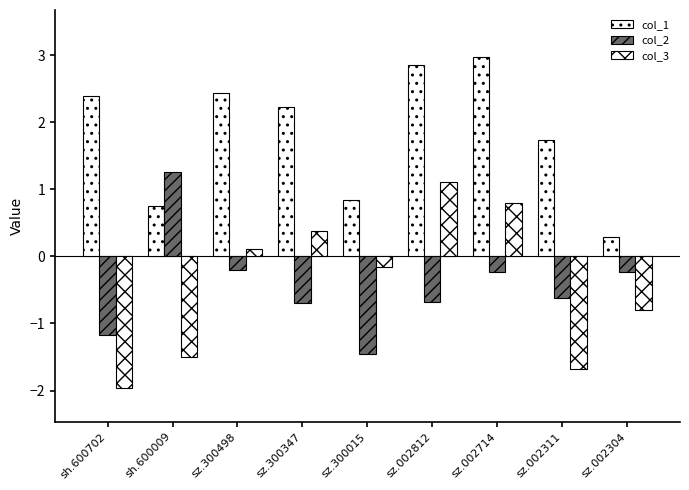

Reading left to right, extract all data points from this chart.

col_1: 2.4	0.8	2.4	2.2	0.8	2.8	3.0	1.7	0.3
col_2: -1.2	1.3	-0.2	-0.7	-1.5	-0.7	-0.2	-0.6	-0.2
col_3: -2.0	-1.5	0.1	0.4	-0.2	1.1	0.8	-1.7	-0.8